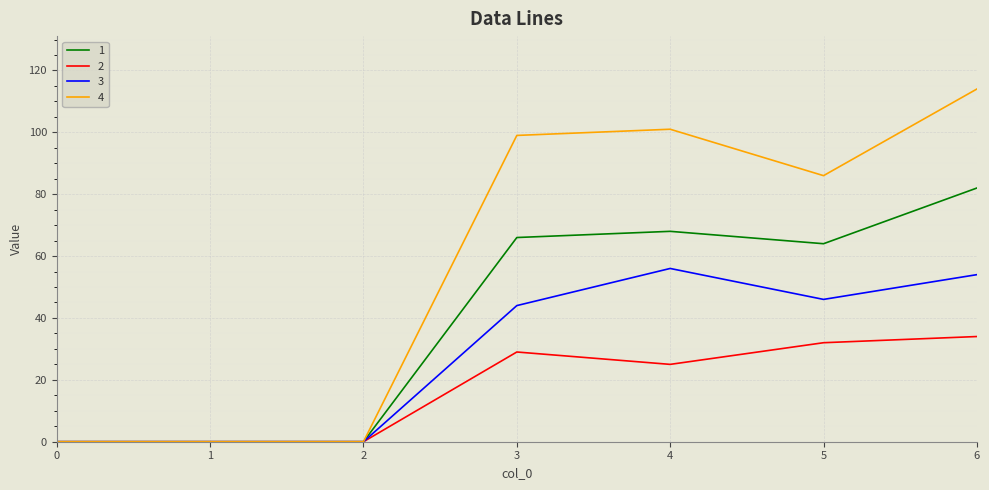

List the series in order of their peak value, highest first.

4, 1, 3, 2